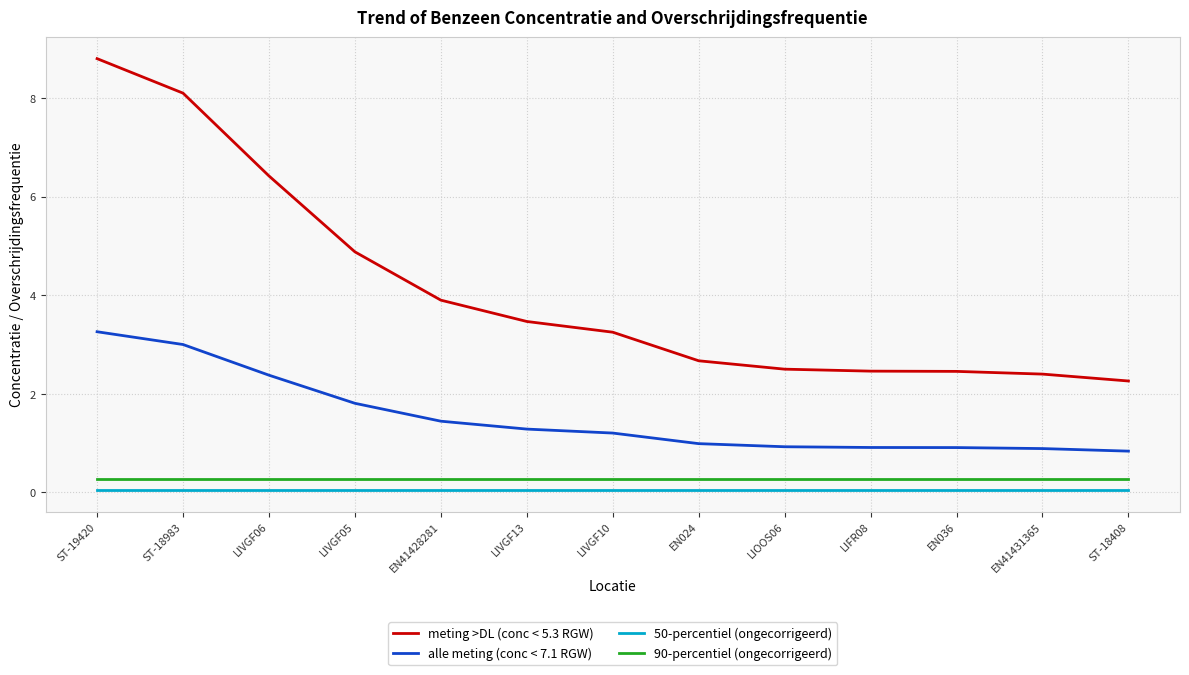

True or false: 90-percentiel (ongecorrigeerd) and 50-percentiel (ongecorrigeerd) cross at least once.

False